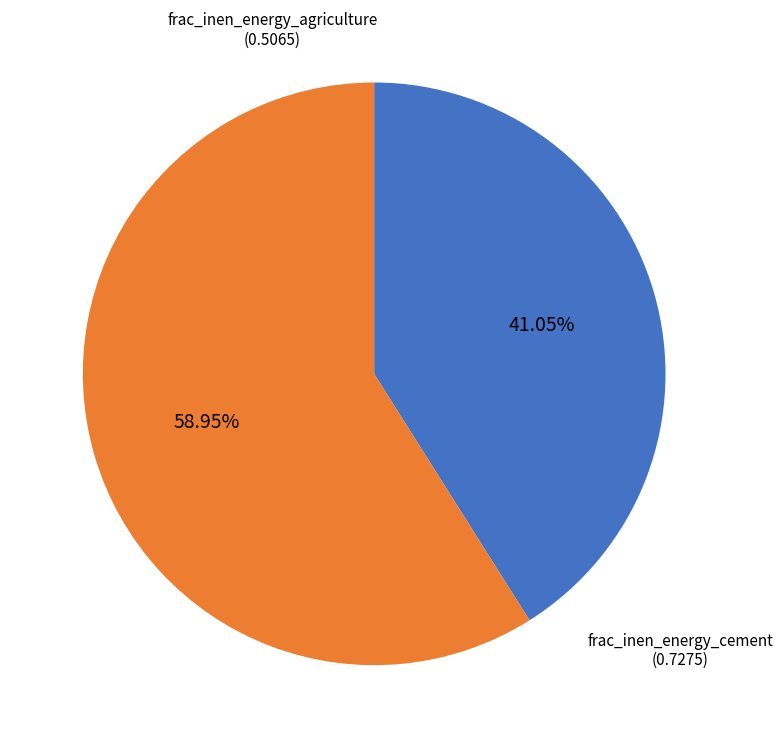

To the nearest percent, what is the difference between the largest and smallest slice percentages?

18%